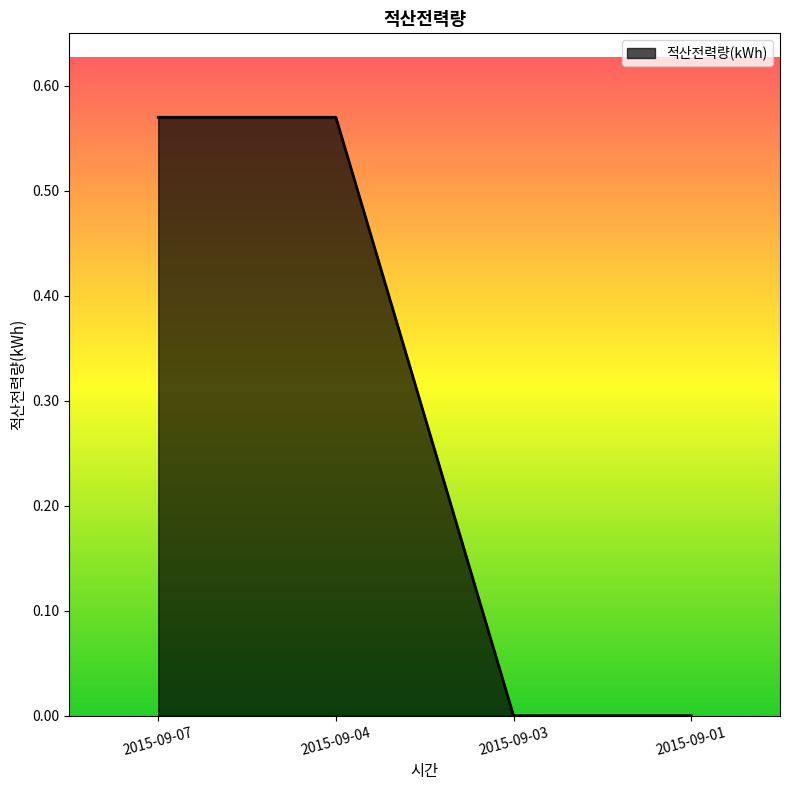

The value at 2015-09-01 is 0.0. True or false?

True